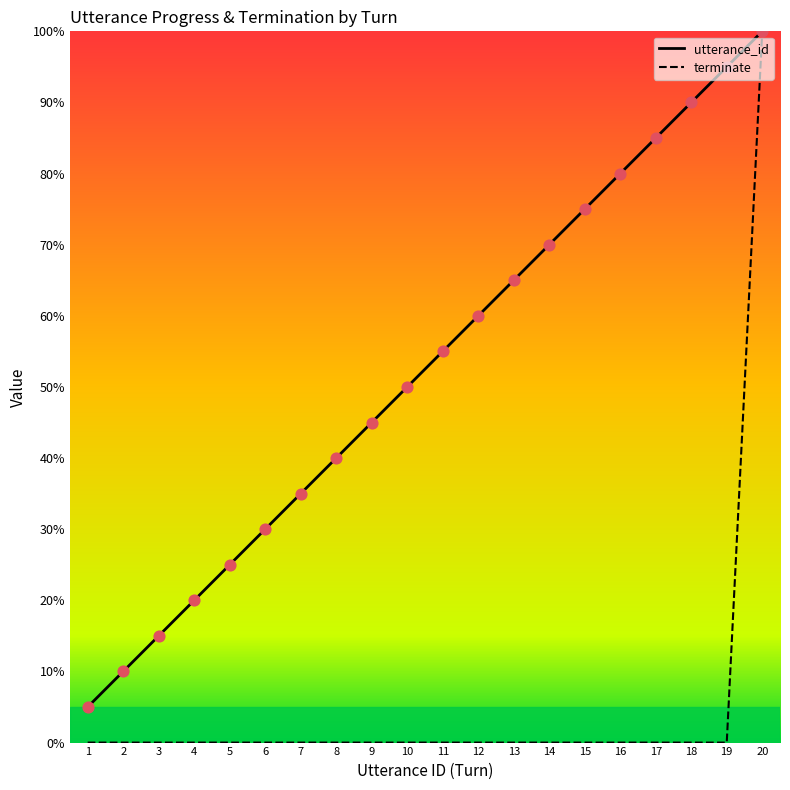

Is the value of utterance_id at 20 greater than the value of terminate at 3?

Yes